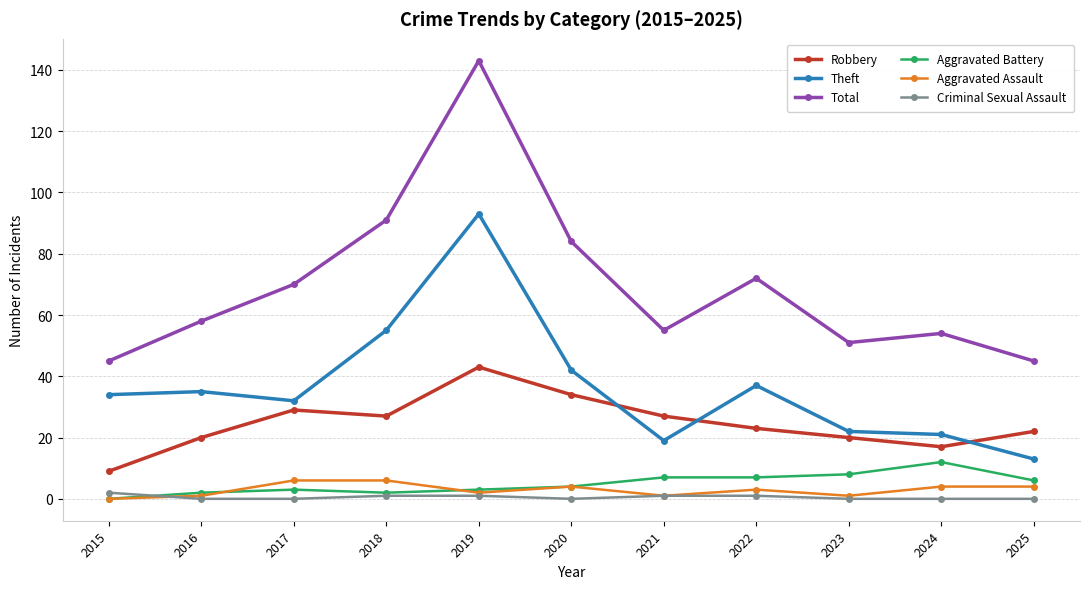

Reading left to right, extract all data points from this chart.

Robbery: 2015=9	2016=20	2017=29	2018=27	2019=43	2020=34	2021=27	2022=23	2023=20	2024=17	2025=22
Theft: 2015=34	2016=35	2017=32	2018=55	2019=93	2020=42	2021=19	2022=37	2023=22	2024=21	2025=13
Total: 2015=45	2016=58	2017=70	2018=91	2019=143	2020=84	2021=55	2022=72	2023=51	2024=54	2025=45
Aggravated Battery: 2015=0	2016=2	2017=3	2018=2	2019=3	2020=4	2021=7	2022=7	2023=8	2024=12	2025=6
Aggravated Assault: 2015=0	2016=1	2017=6	2018=6	2019=2	2020=4	2021=1	2022=3	2023=1	2024=4	2025=4
Criminal Sexual Assault: 2015=2	2016=0	2017=0	2018=1	2019=1	2020=0	2021=1	2022=1	2023=0	2024=0	2025=0